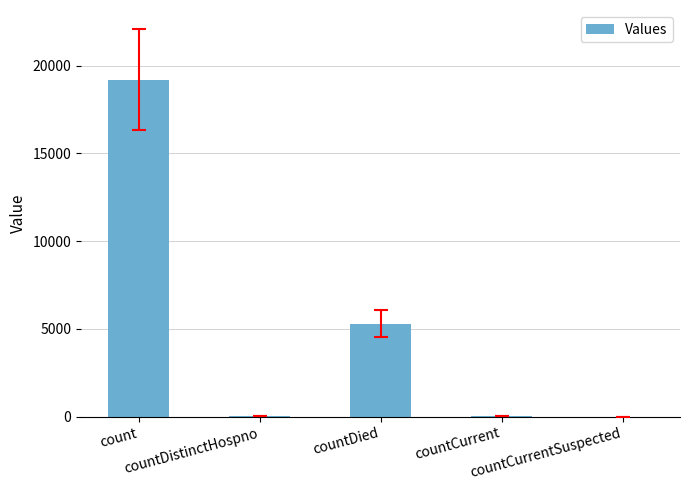

What is the greatest value displayed?

19190